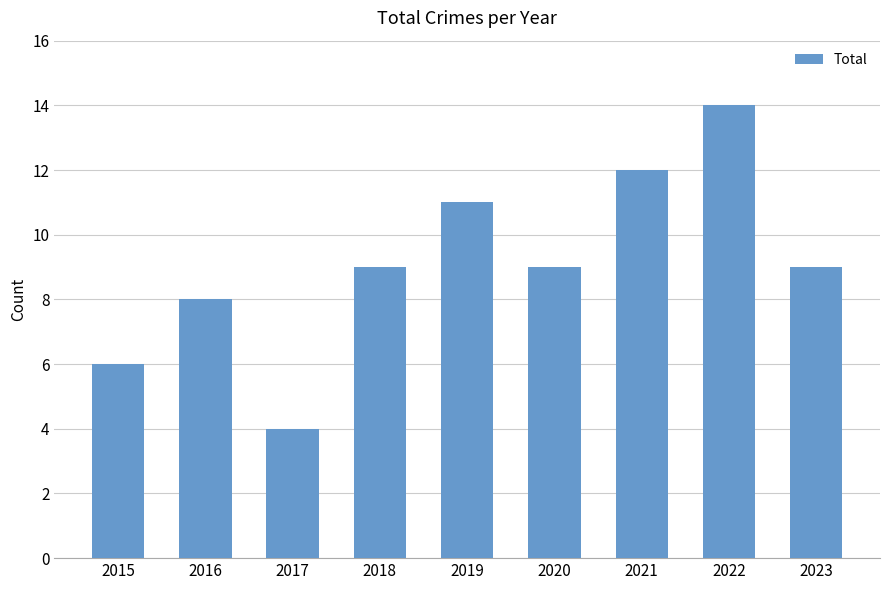

Reading right to left, transcribe all the data shown in this chart.

2023=9	2022=14	2021=12	2020=9	2019=11	2018=9	2017=4	2016=8	2015=6